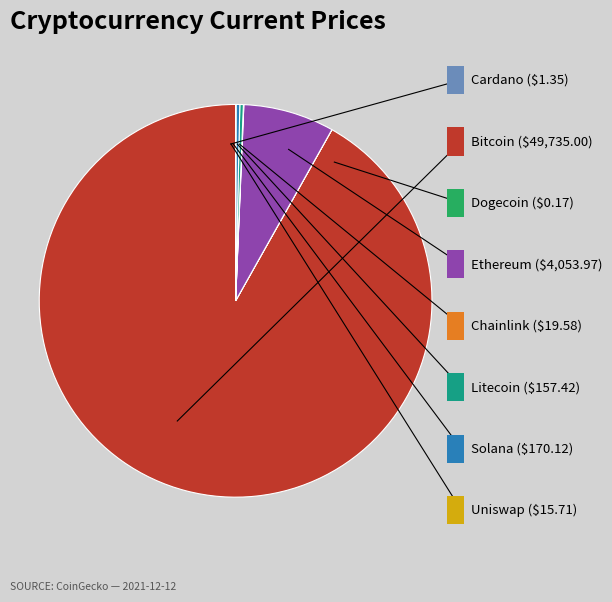

Does any single category account for the majority?

Yes